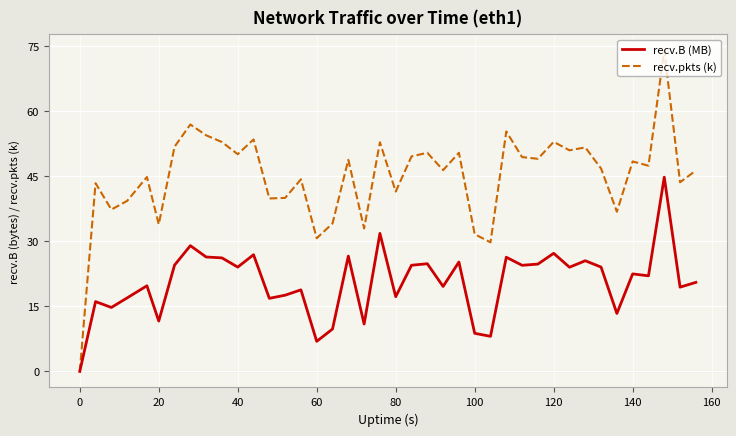

Which series has the widest spread of values?

recv.pkts (k)